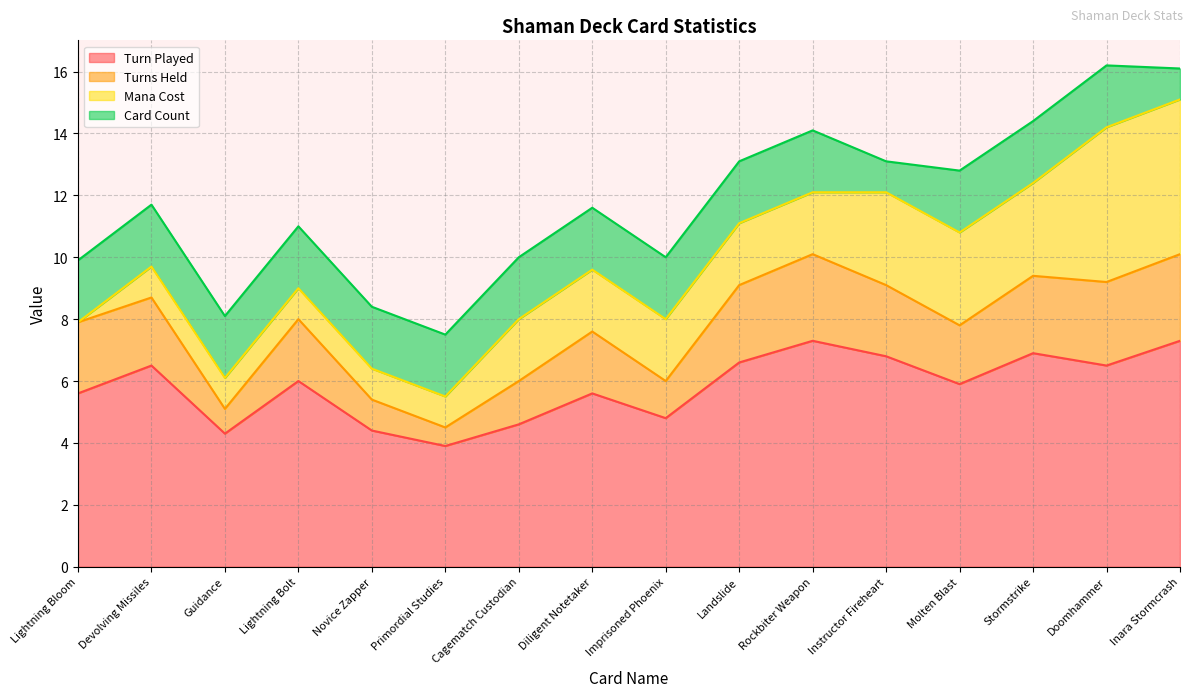

Read the Turn Played value at Cagematch Custodian.

4.6